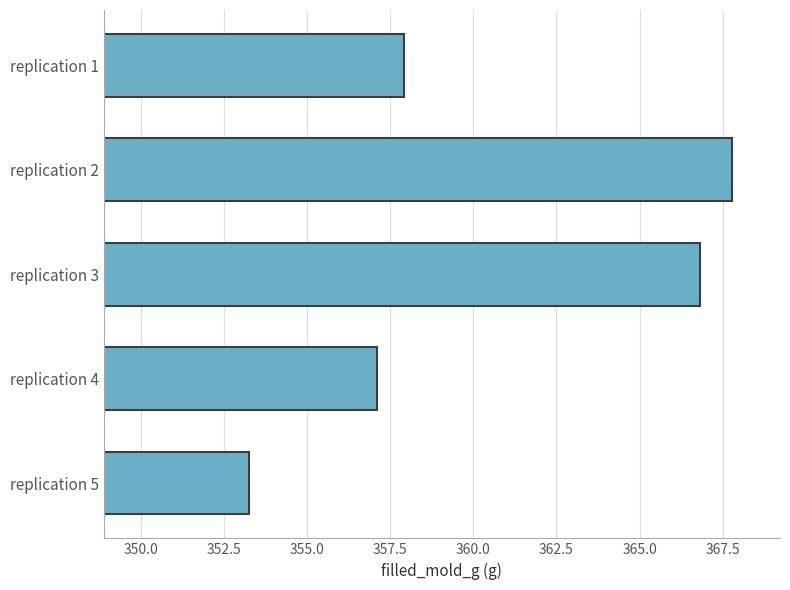

How many bars are there in total?

5